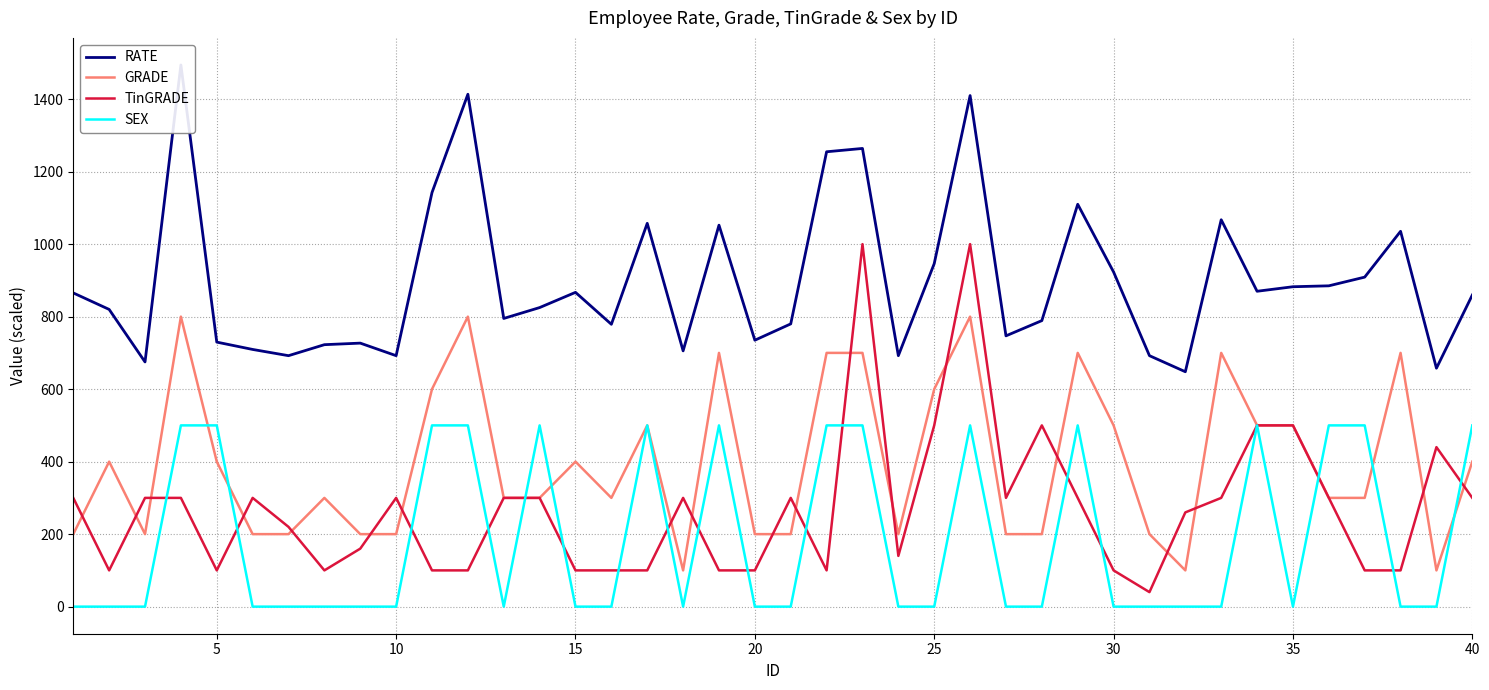

What is the maximum value for SEX?

500.0